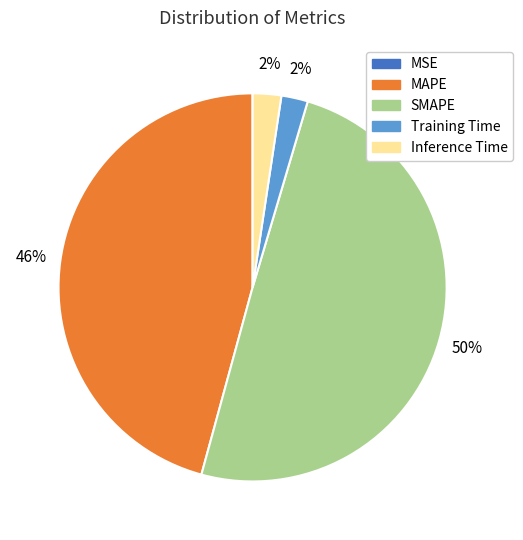

Is it true that Training Time is 2% of the pie?

True